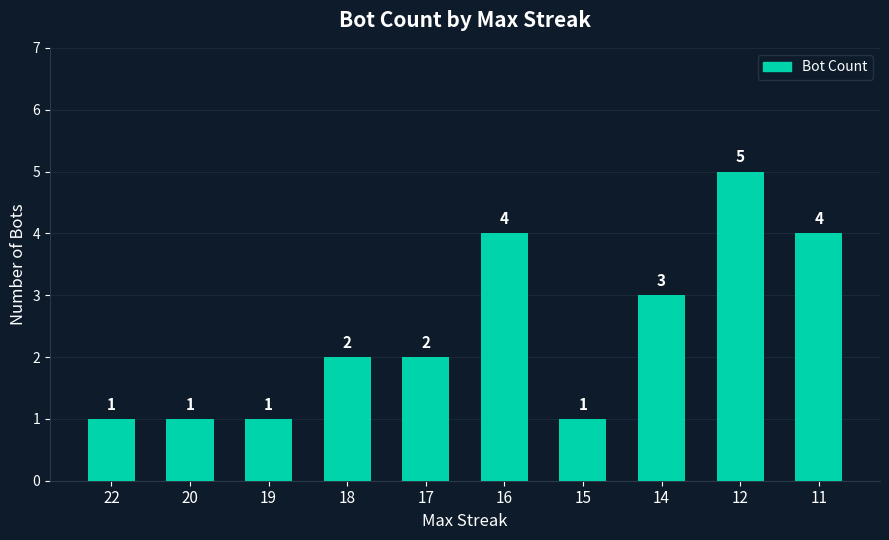

What is the difference between the second highest and minimum values?

3